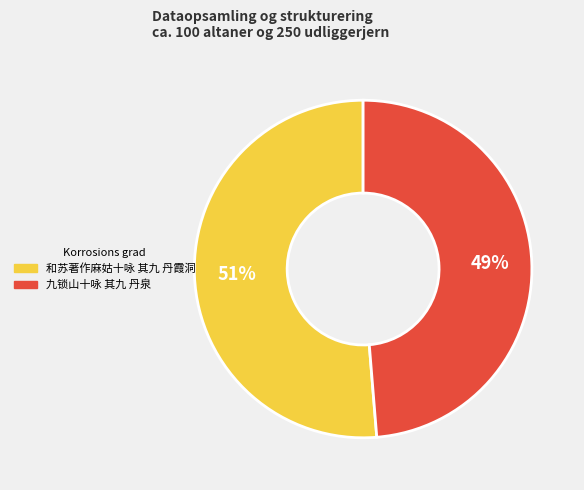

How many slices are in this pie chart?

2